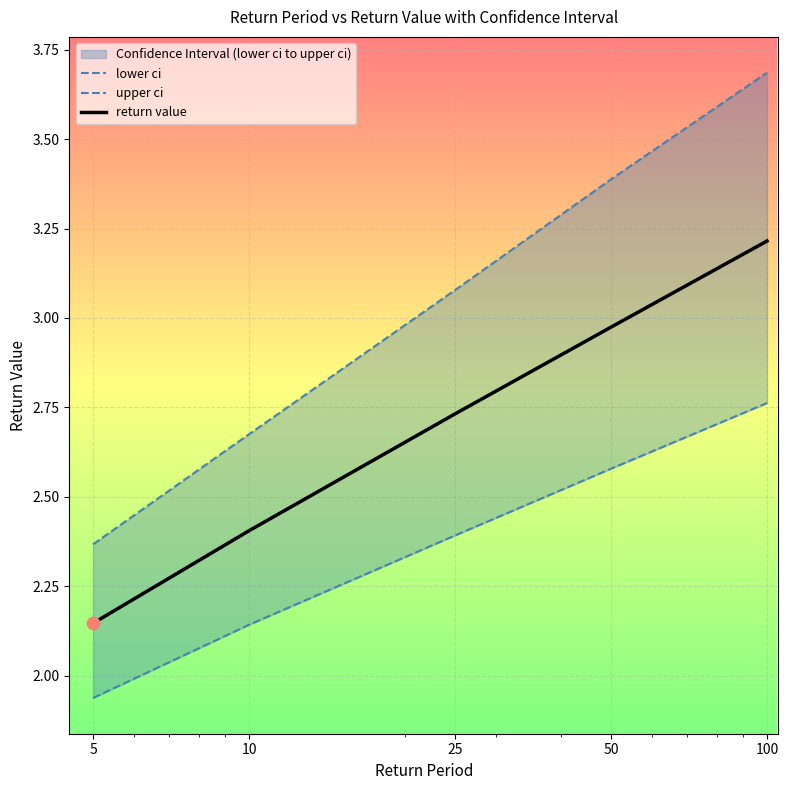

Which series has the largest Y range (max minus min)?

upper ci